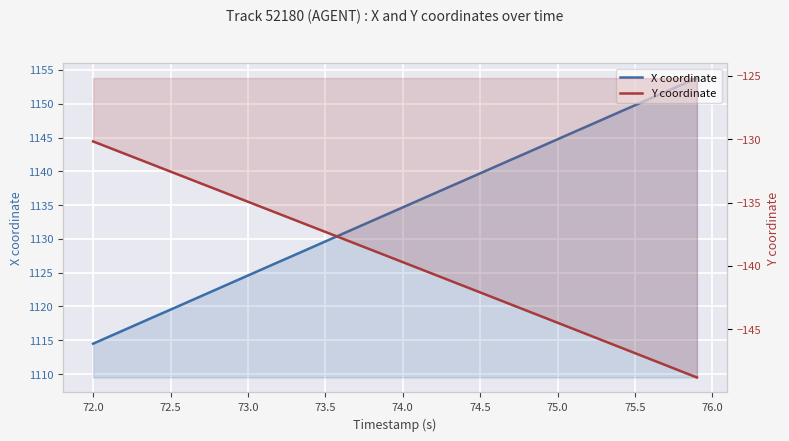

Rank the series by their maximum value, from lowest to highest.

Y coordinate, X coordinate